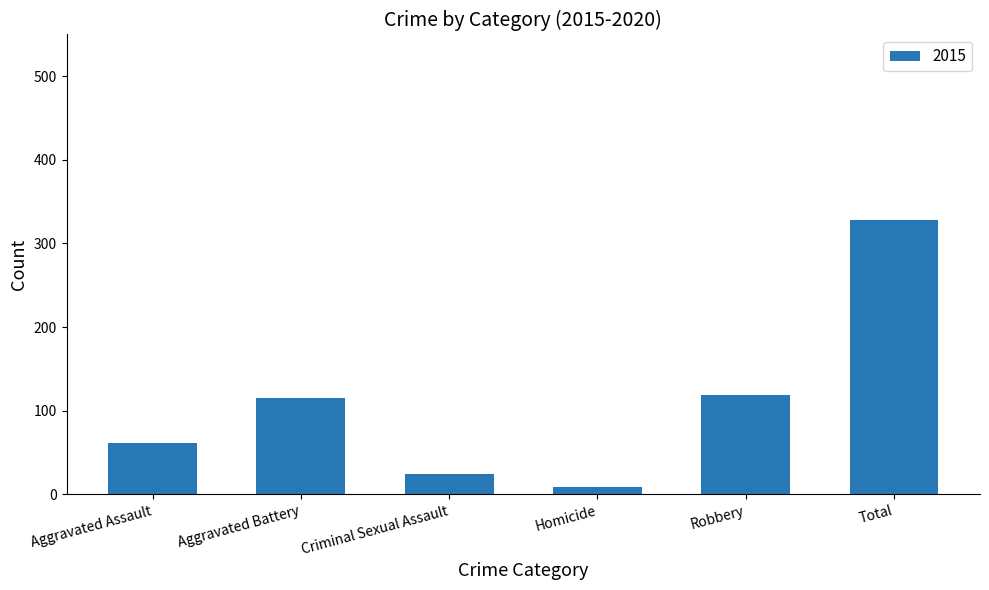

Approximately how many times larger is the value at Robbery compared to Criminal Sexual Assault?

5.0